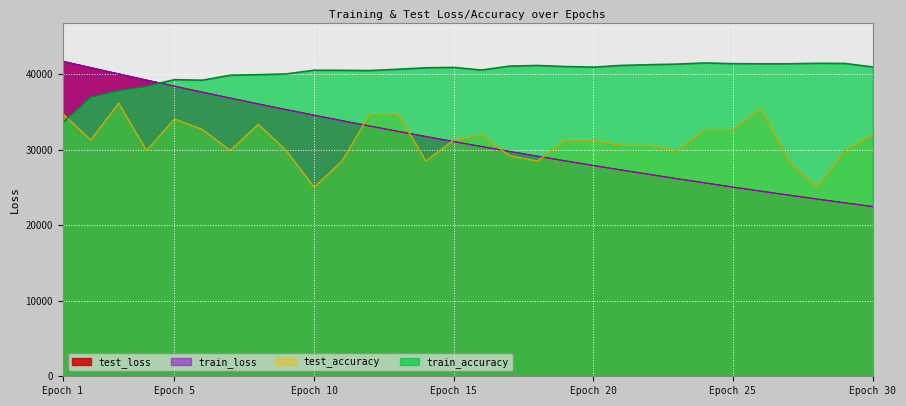

Which series has the largest total across all categories?

train_accuracy